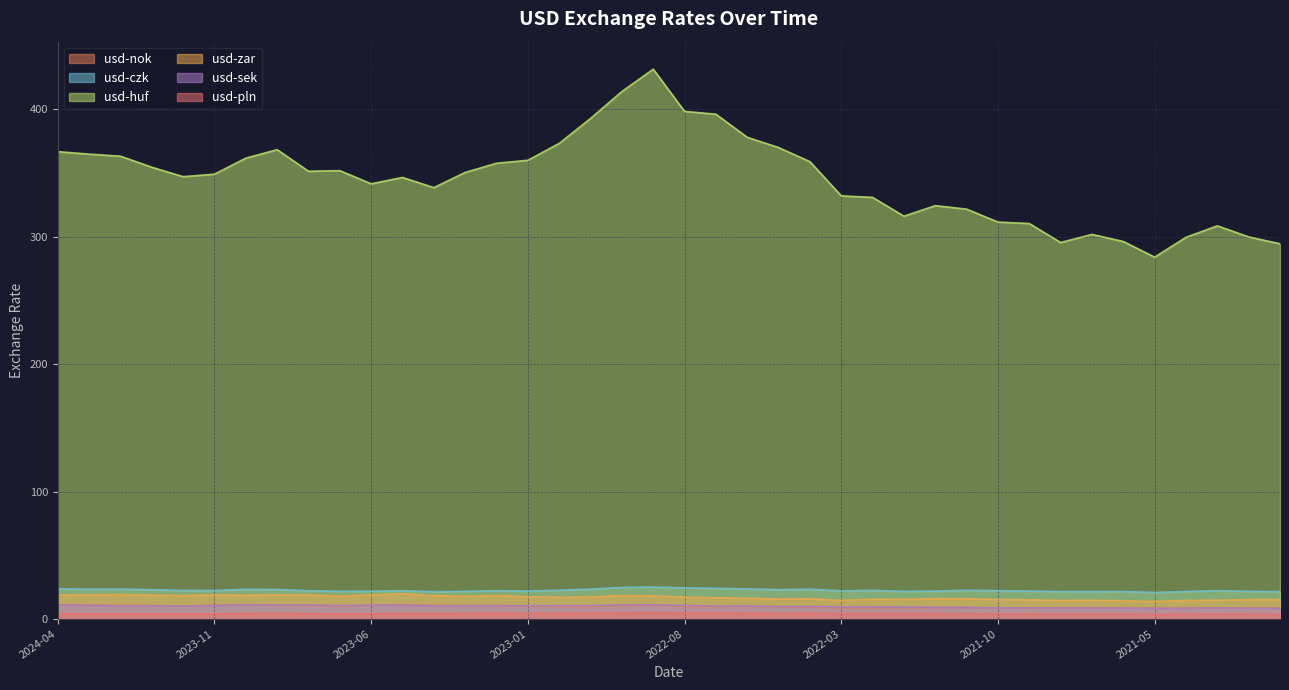

Is the value of usd-pln at 2022-02-28 greater than the value of usd-nok at 2021-03-31?

No